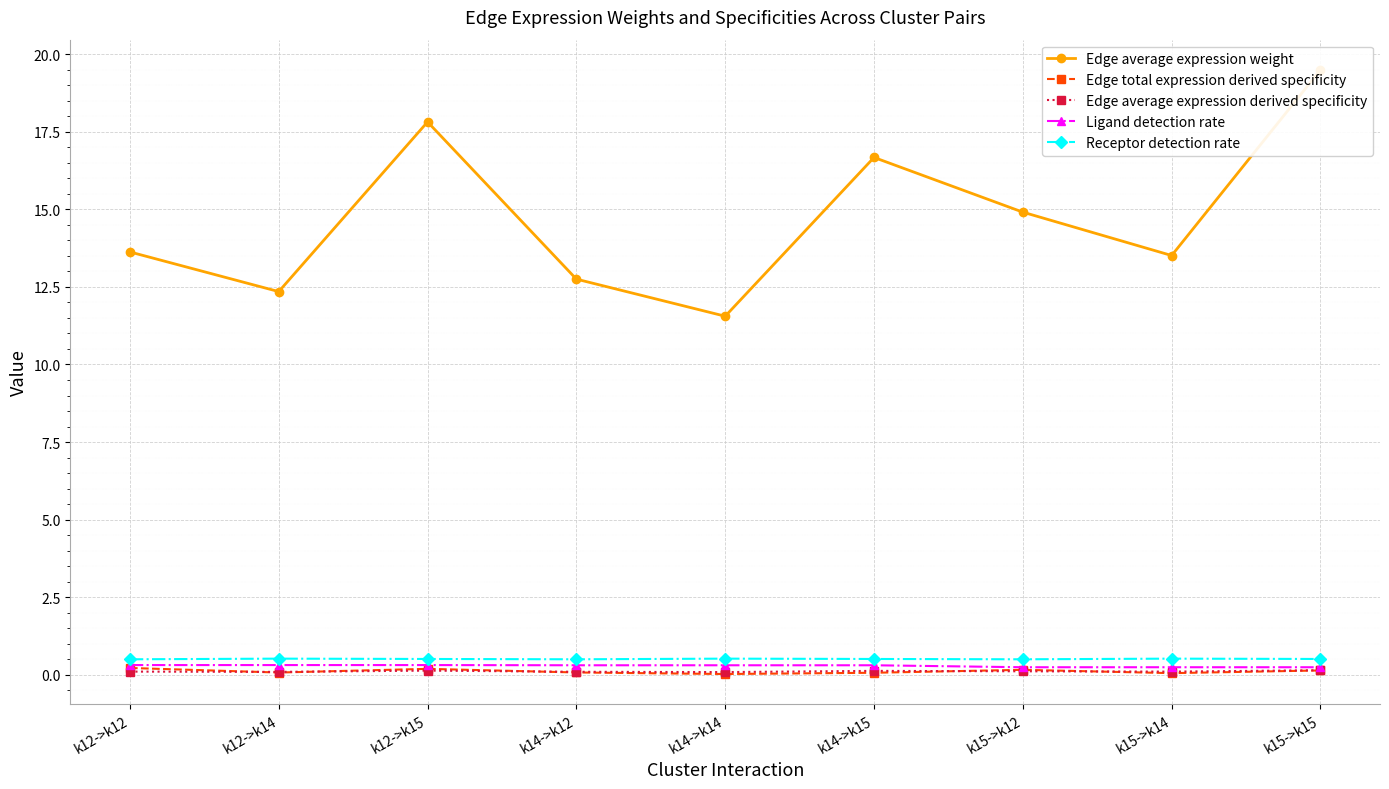

How many Edge average expression derived specificity values are between 0 and 1?

9